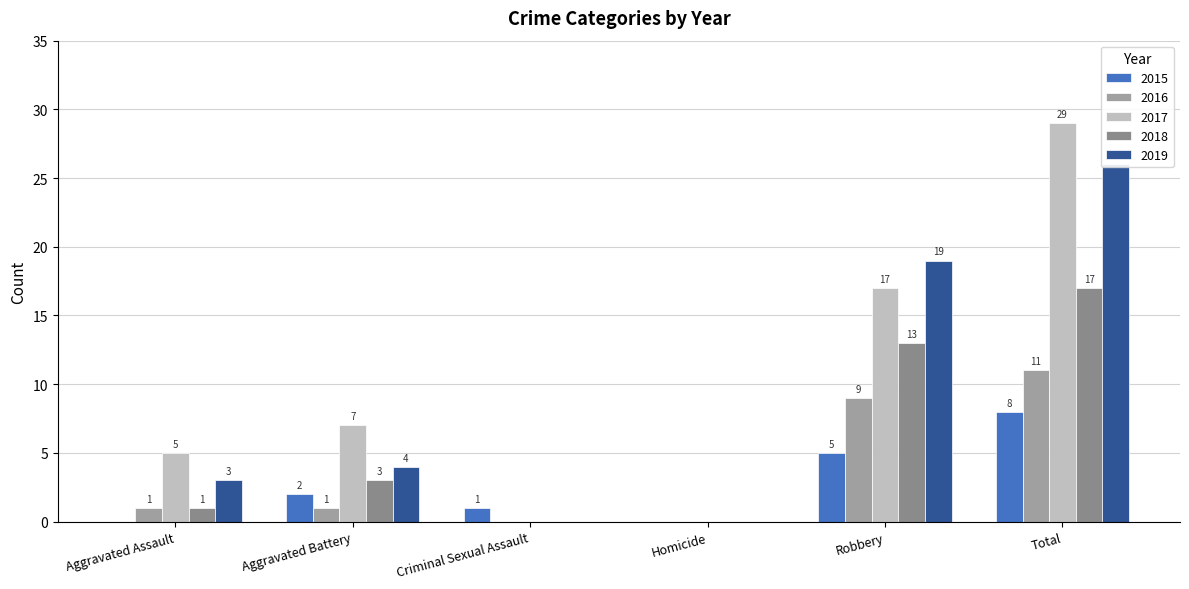

Which series has the widest spread of values?

2017